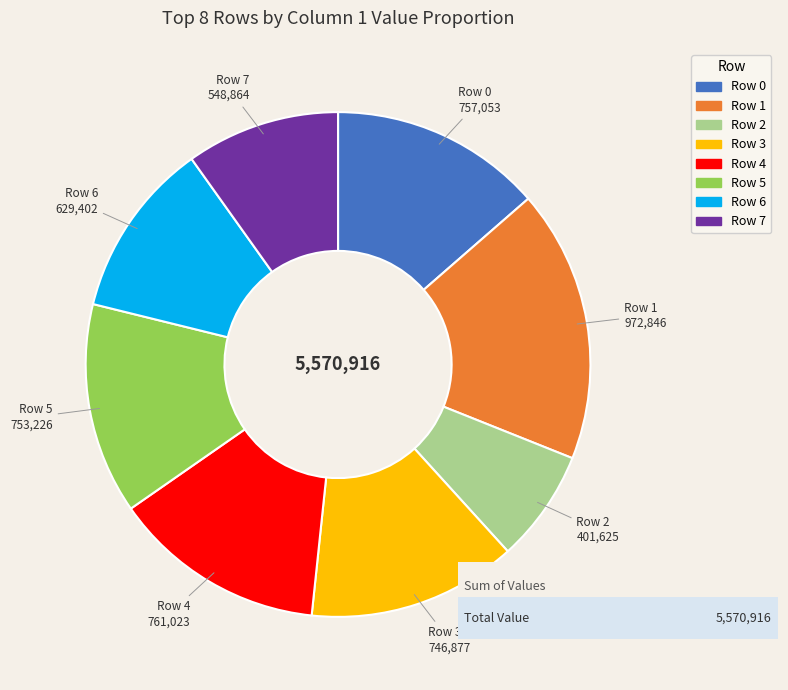

Which slice is the largest?

Row 1